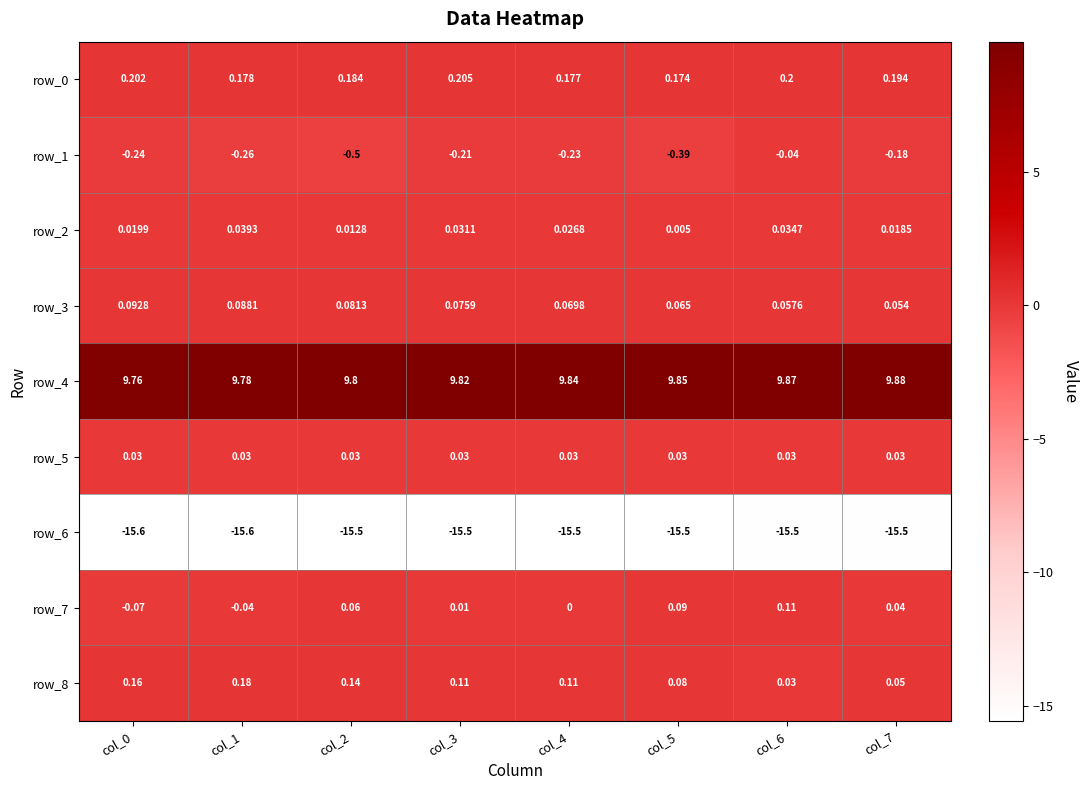

Reading right to left, extract all data points from this chart.

row_0: col_7=0.2	col_6=0.2	col_5=0.2	col_4=0.2	col_3=0.2	col_2=0.2	col_1=0.2	col_0=0.2
row_1: col_7=-0.2	col_6=-0.0	col_5=-0.4	col_4=-0.2	col_3=-0.2	col_2=-0.5	col_1=-0.3	col_0=-0.2
row_2: col_7=0.0	col_6=0.0	col_5=0.0	col_4=0.0	col_3=0.0	col_2=0.0	col_1=0.0	col_0=0.0
row_3: col_7=0.1	col_6=0.1	col_5=0.1	col_4=0.1	col_3=0.1	col_2=0.1	col_1=0.1	col_0=0.1
row_4: col_7=9.9	col_6=9.9	col_5=9.9	col_4=9.8	col_3=9.8	col_2=9.8	col_1=9.8	col_0=9.8
row_5: col_7=0.0	col_6=0.0	col_5=0.0	col_4=0.0	col_3=0.0	col_2=0.0	col_1=0.0	col_0=0.0
row_6: col_7=-15.5	col_6=-15.5	col_5=-15.5	col_4=-15.5	col_3=-15.5	col_2=-15.5	col_1=-15.6	col_0=-15.6
row_7: col_7=0.0	col_6=0.1	col_5=0.1	col_4=0.0	col_3=0.0	col_2=0.1	col_1=-0.0	col_0=-0.1
row_8: col_7=0.1	col_6=0.0	col_5=0.1	col_4=0.1	col_3=0.1	col_2=0.1	col_1=0.2	col_0=0.2